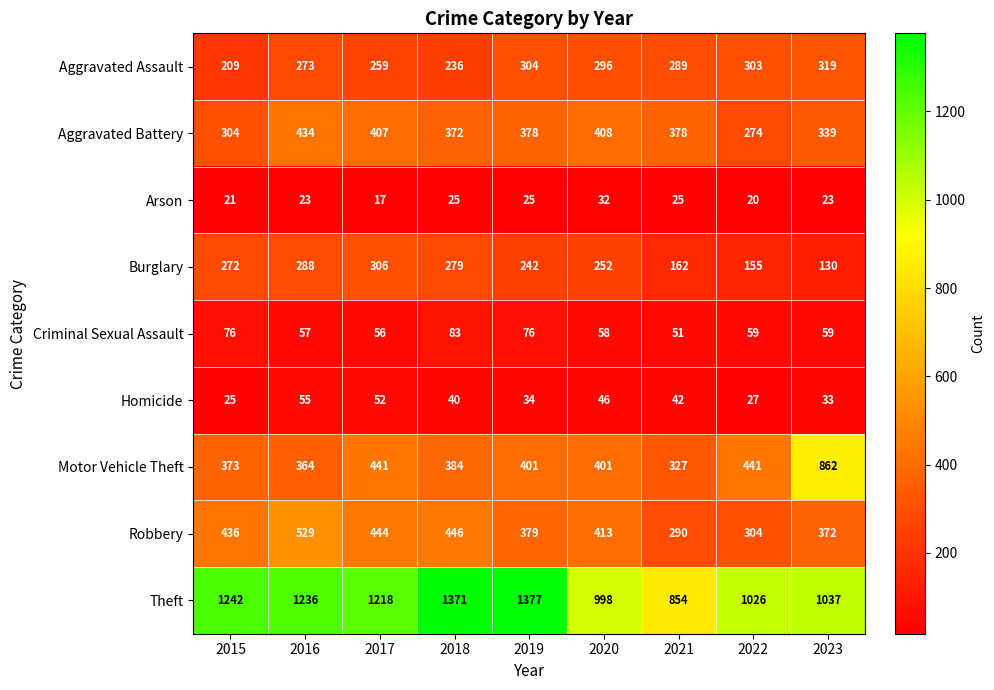

At which category is the sum across all series the highest?

2016